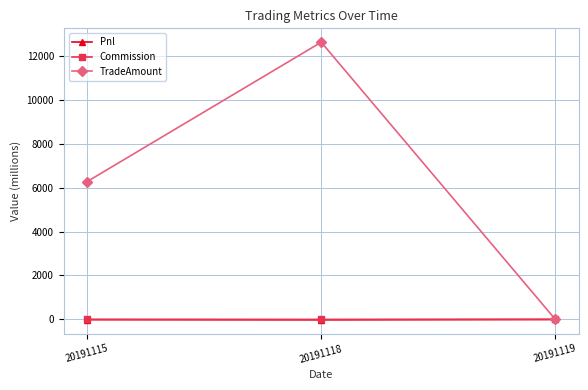

The TradeAmount series shows 6271.2 at 20191115. True or false?

True